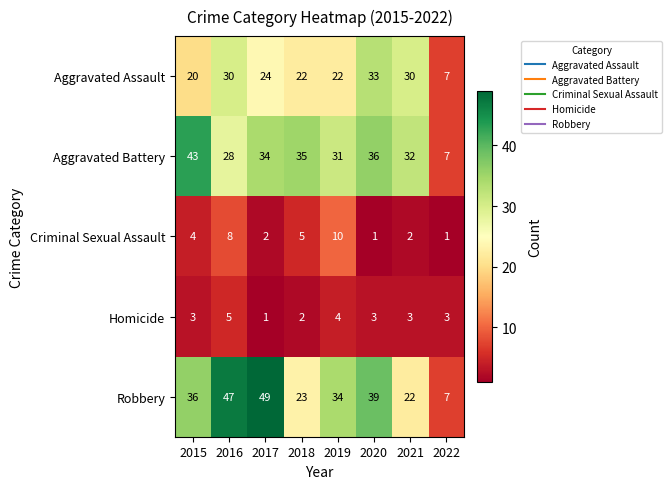

The Criminal Sexual Assault series shows 3 at 2016. True or false?

False